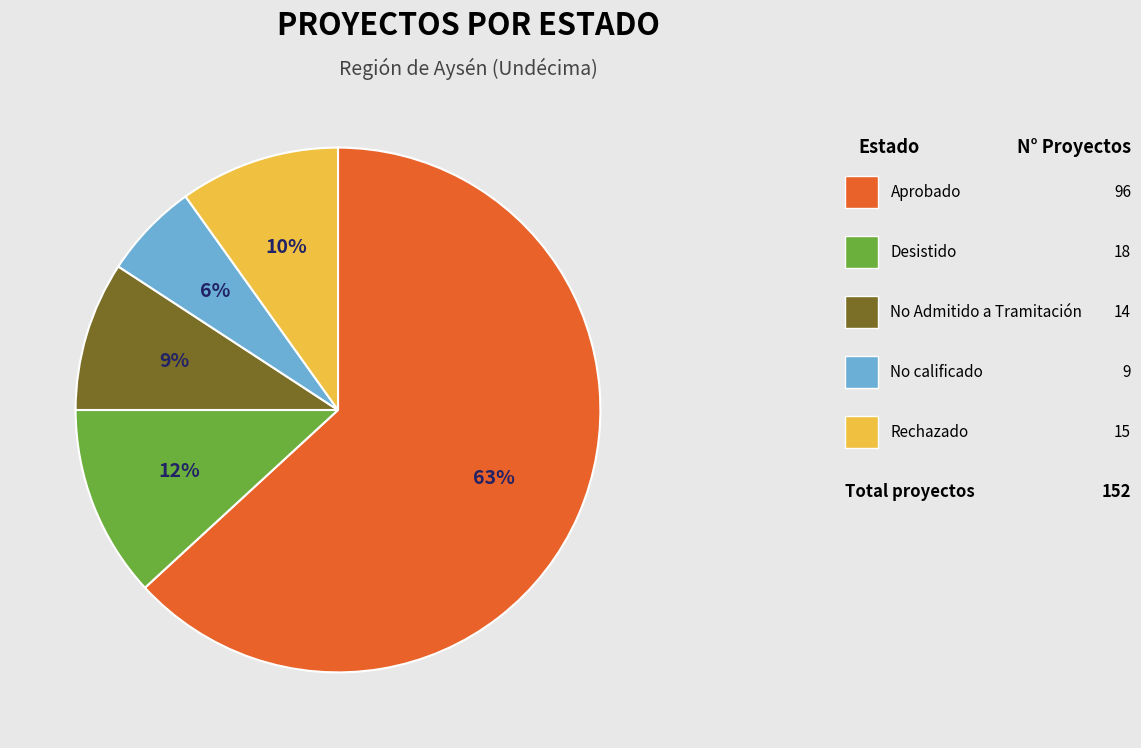

To the nearest percent, what is the difference between the largest and smallest slice percentages?

57%